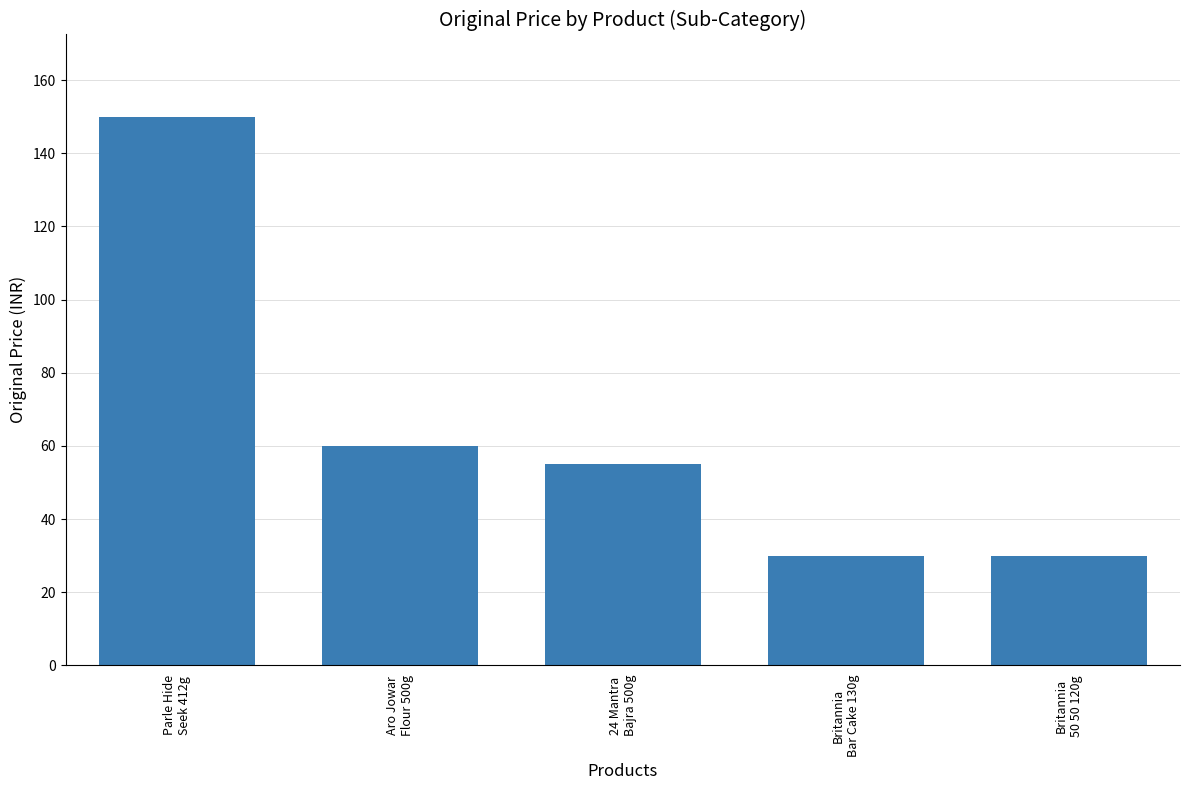

Reading left to right, extract all data points from this chart.

150	60	55	30	30